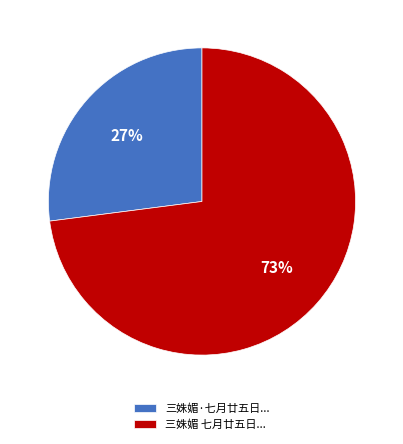

Between 三姝媚 七月廿五日... and 三姝媚·七月廿五日..., which is larger?

三姝媚 七月廿五日...